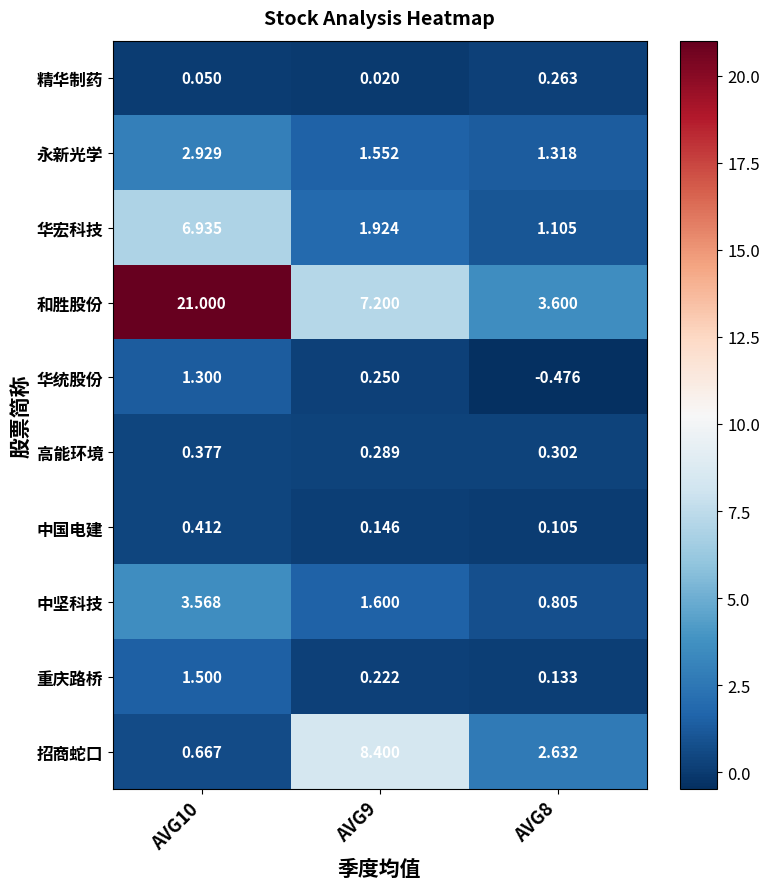

Which series has the largest total across all categories?

和胜股份